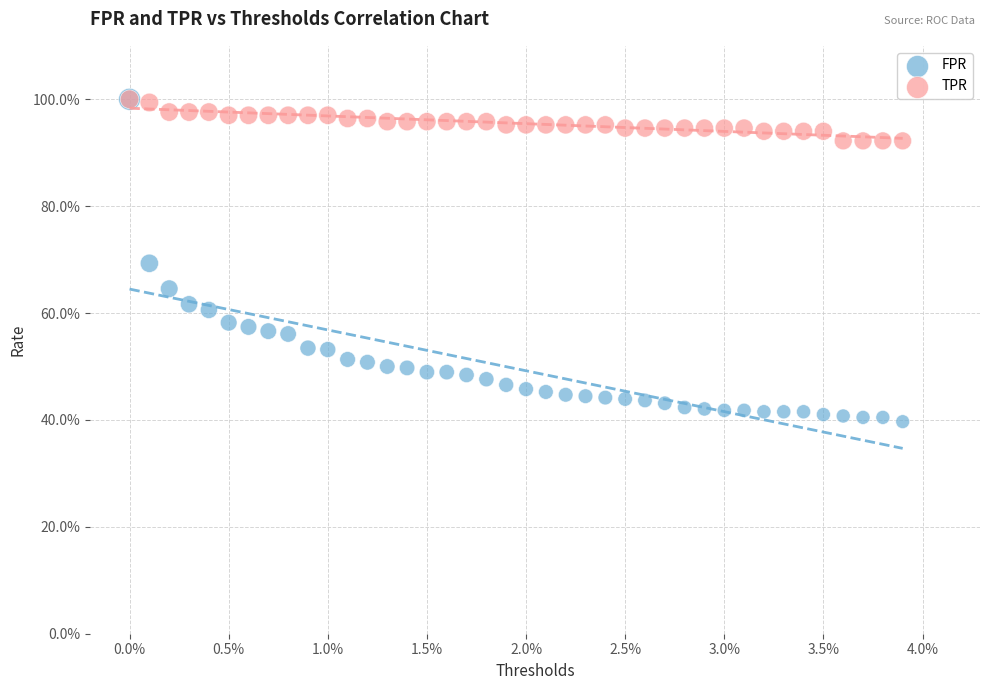

What are all the series names shown in the legend?

FPR, TPR